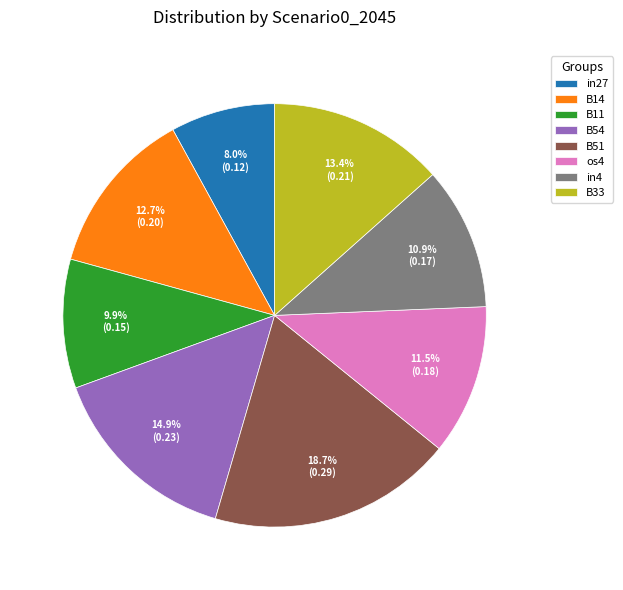

To the nearest percent, what portion does B11 represent?

10%